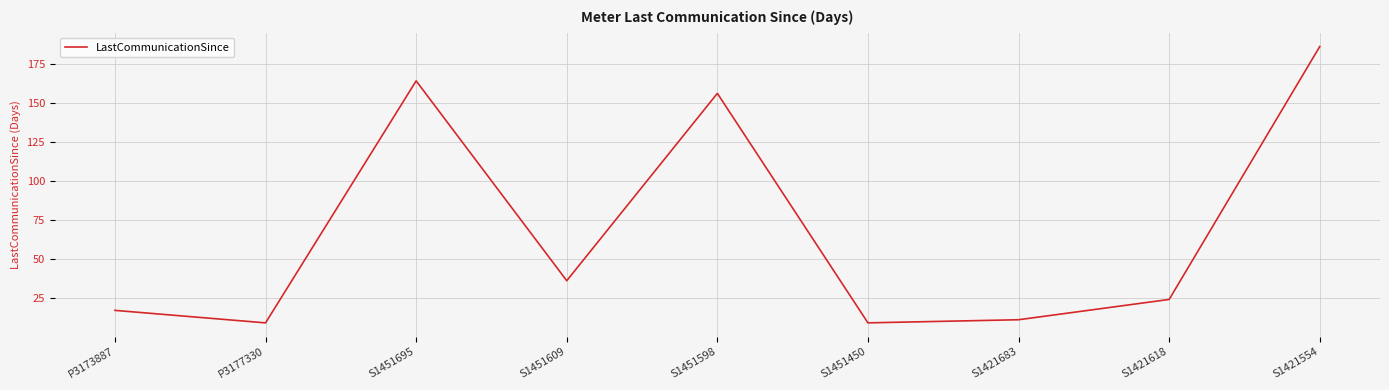

Count the number of categories in the chart.

9